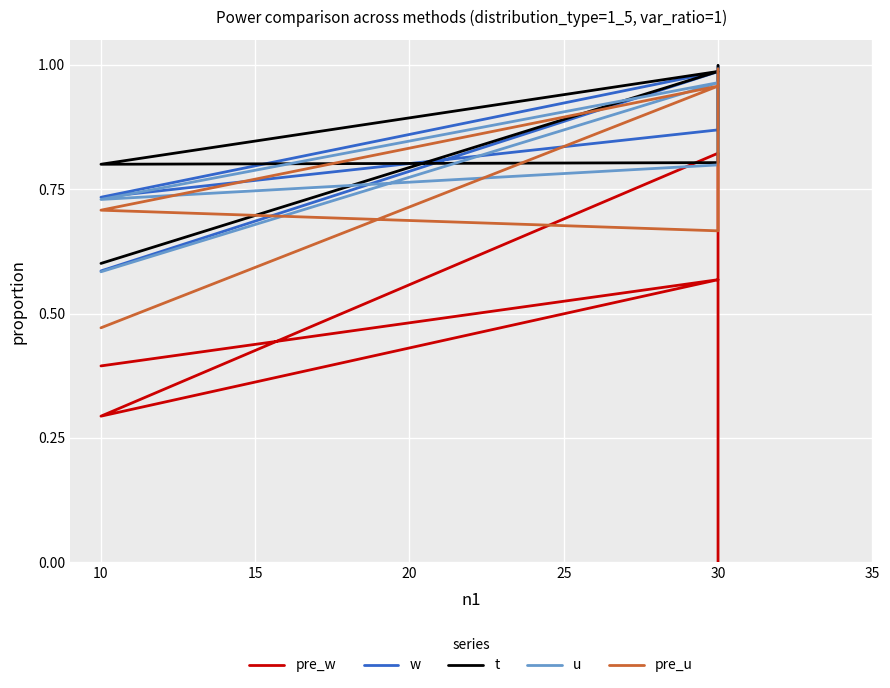

Rank the series by their maximum value, from highest to lowest.

t, w, u, pre_u, pre_w